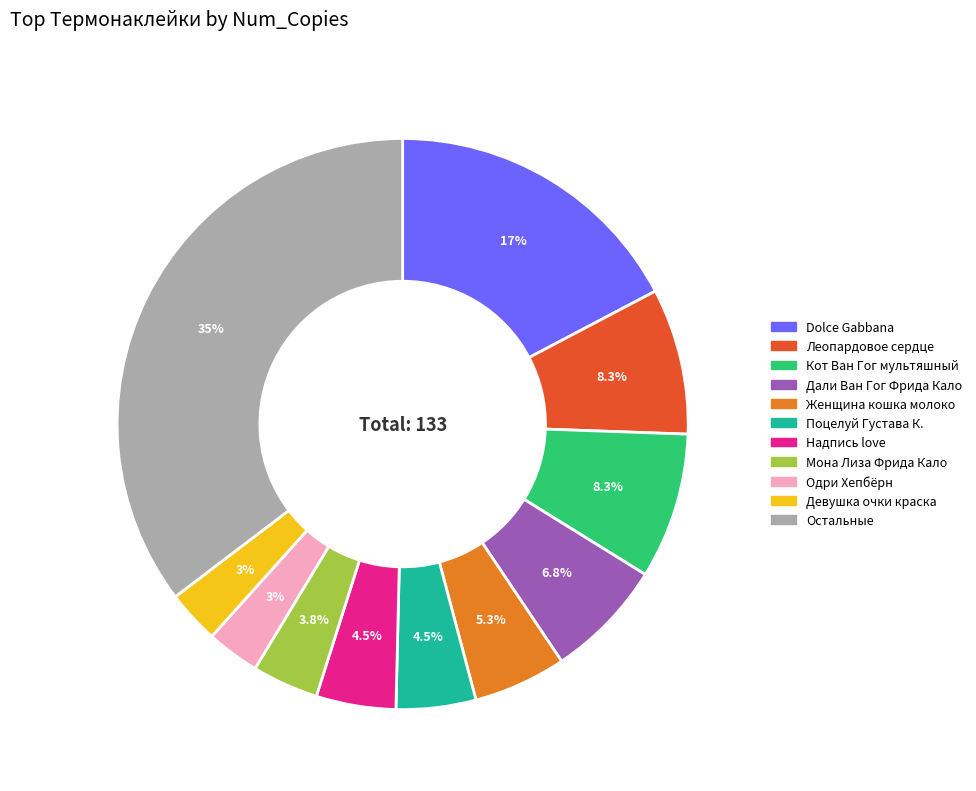

To the nearest percent, what is the difference between the largest and smallest slice percentages?

32%